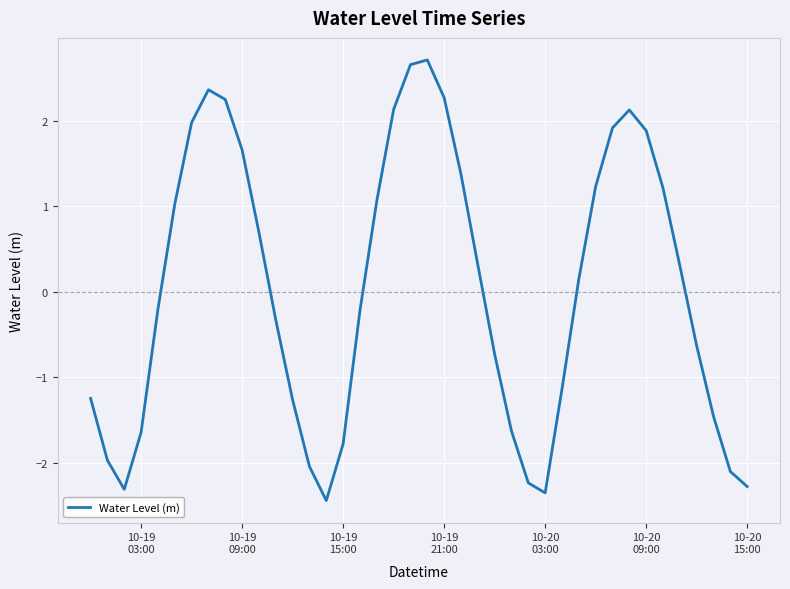

What is the minimum value shown in the chart?

-2.4